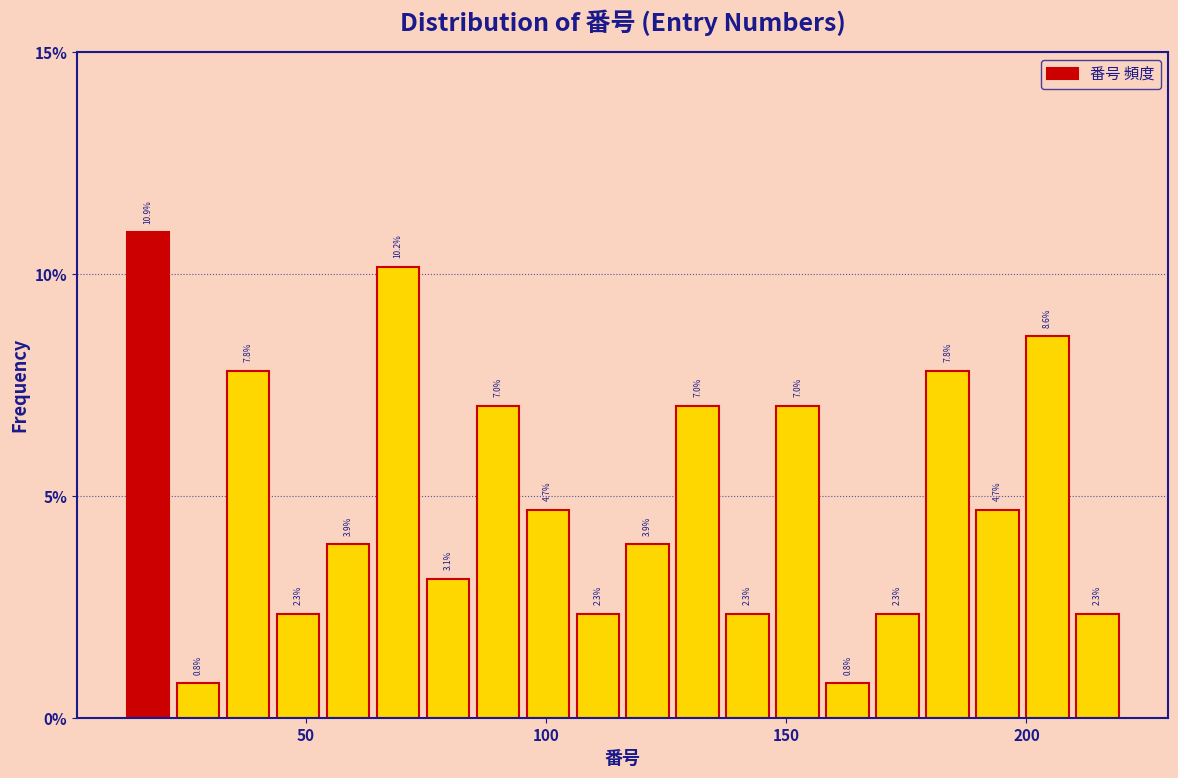

Read against the x-axis, roughly where is the centre of the tallest bar?

15